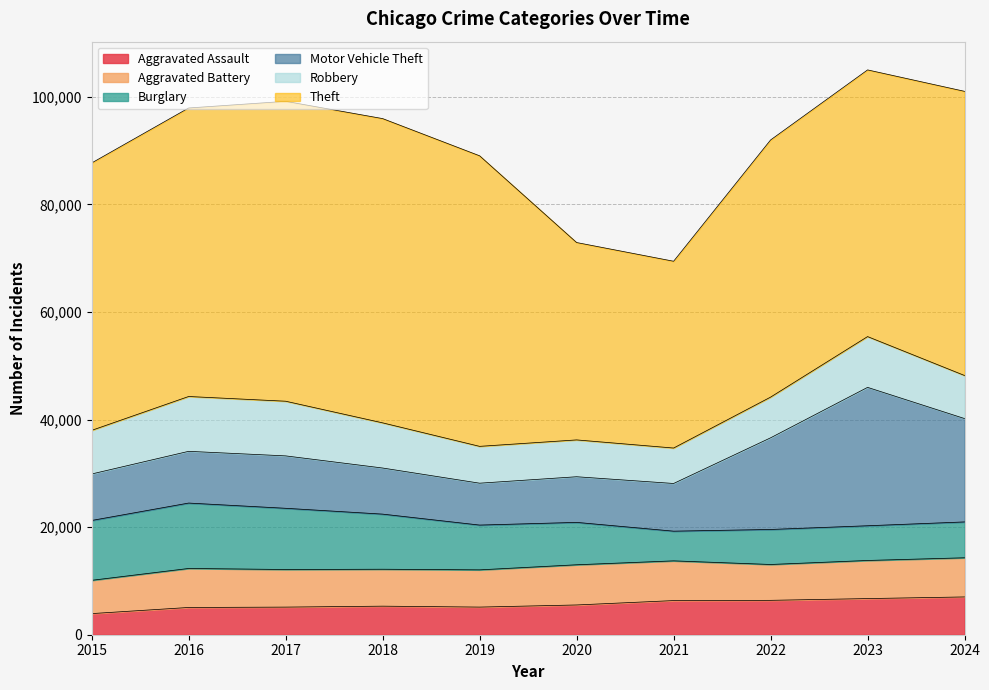

At how many categories does at least one series exceed 22211?

10